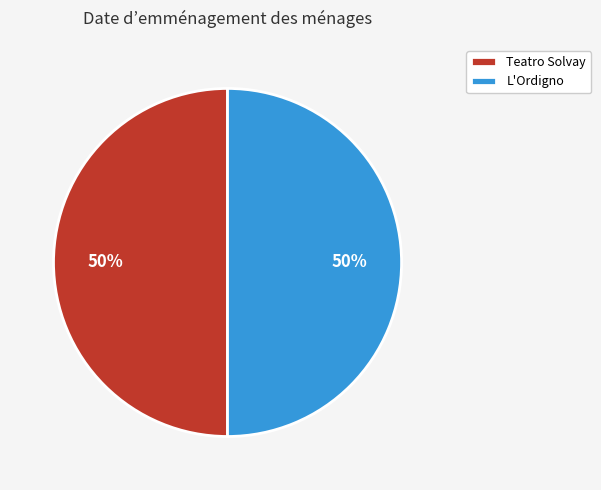

To the nearest percent, what is the average slice percentage?

50%